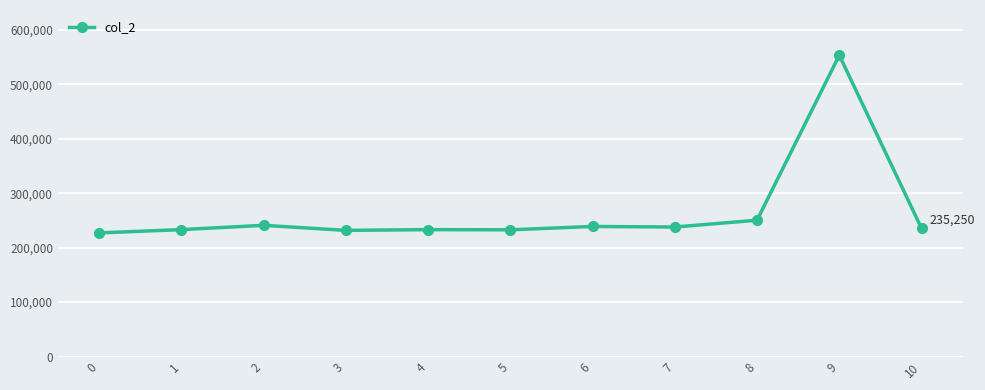

Is it true that the value at 2 is 240958?

True